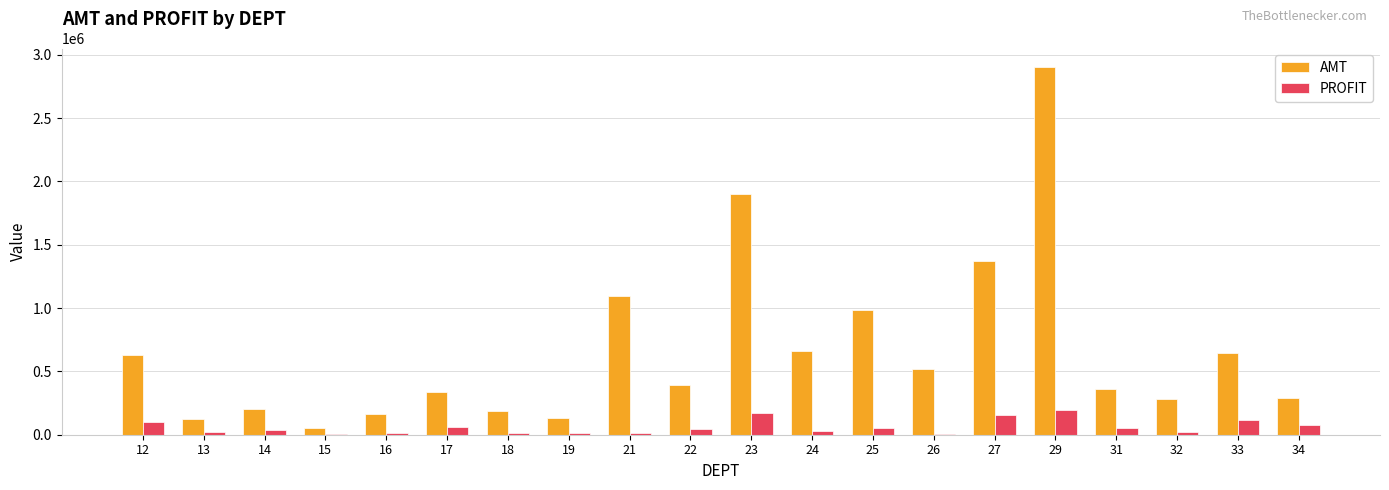

Where is AMT nearest to the value 1477631?

27